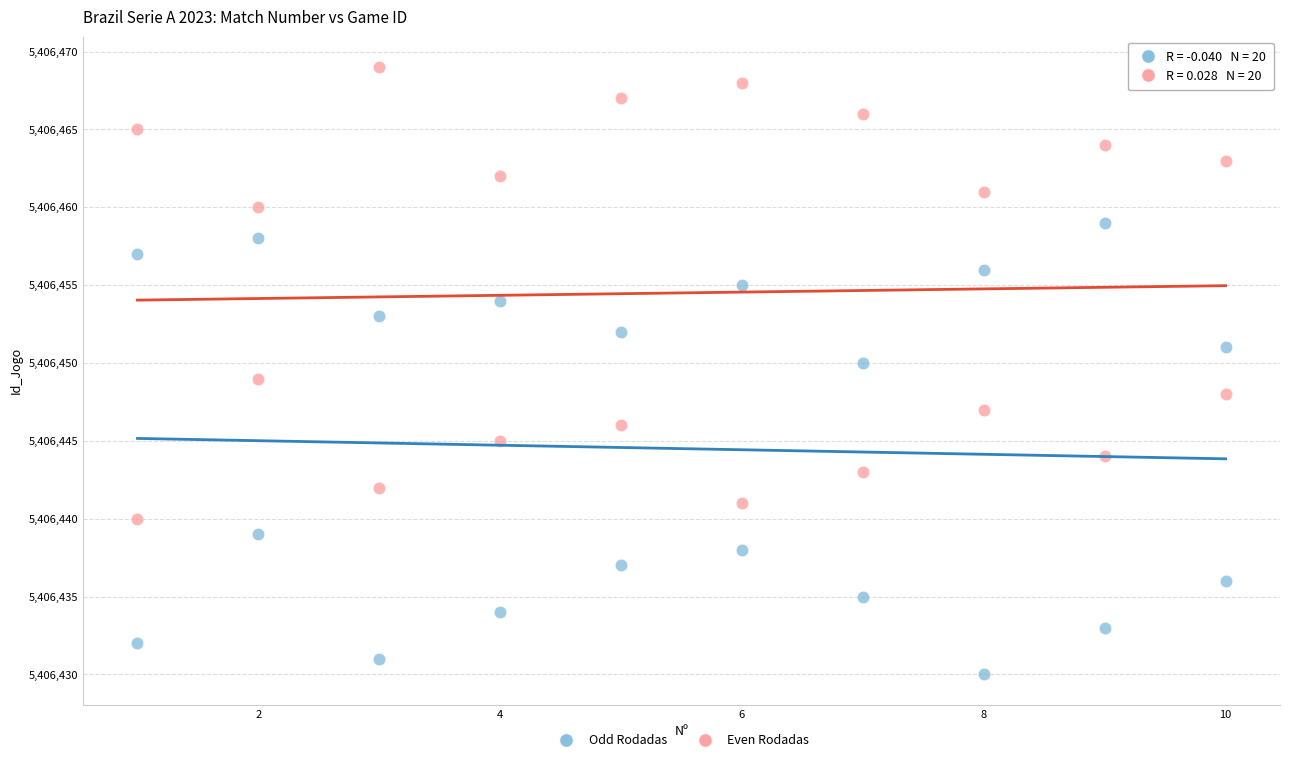

Which series reaches the minimum Y coordinate?

Odd Rodadas